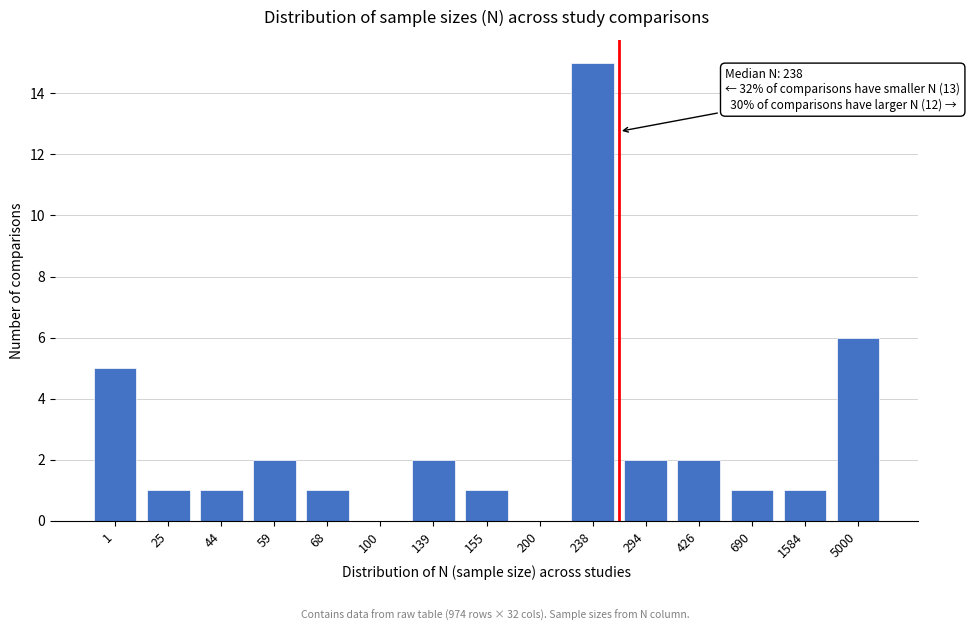

Reading left to right, transcribe all the data shown in this chart.

1=5	25=1	44=1	59=2	68=1	100=0	139=2	155=1	200=0	238=15	294=2	426=2	690=1	1584=1	5000=6